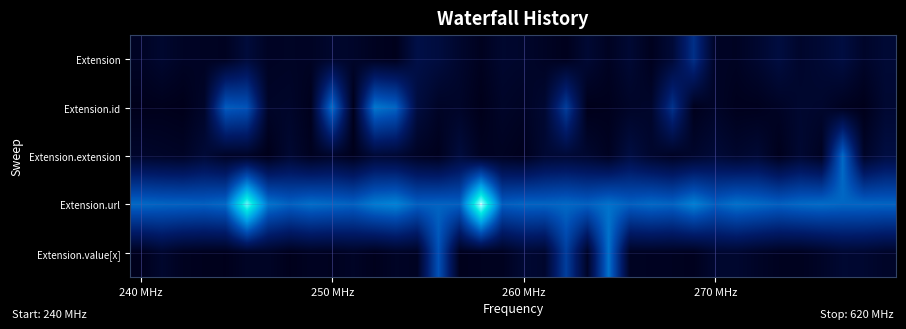

Reading left to right, transcribe all the data shown in this chart.

Extension: 0.2	0.4	0.2	0.2	0.1	0.6	0.2	0.2	0.2	0.4	0.3	0.1	0.1	0.8	0.7	0.4	0.1	0.4	0.3	0.2	0.1	0.5	0.2	0.5	0.1	0.5	2.0	0.2	0.2	0.4	0.7	0.3	0.5	0.7	0.3	0.5
Extension.id: 0.0	0.1	0.0	0.3	3.0	2.8	0.3	0.3	0.1	3.4	0.0	3.5	3.1	0.7	0.2	0.3	0.0	0.3	0.2	0.4	2.3	0.0	0.1	0.3	0.3	2.0	0.1	0.3	0.1	0.1	0.2	0.4	0.3	0.1	0.0	0.4
Extension.extension: 0.3	0.3	0.2	0.5	0.2	0.2	0.0	0.4	0.1	0.3	0.1	0.5	0.5	0.2	0.1	0.6	0.1	0.2	0.1	0.4	0.5	0.4	0.2	0.7	0.4	0.2	0.3	0.5	0.4	0.5	0.1	0.4	0.1	3.2	0.3	0.7
Extension.url: 3.2	3.1	3.1	3.1	3.2	6.2	3.5	3.1	3.3	3.2	3.1	3.6	3.7	3.1	3.1	3.1	6.7	3.0	3.2	3.1	3.2	3.1	3.4	3.1	3.2	3.1	3.7	3.1	3.4	3.2	3.1	3.2	3.3	3.2	3.2	3.1
Extension.value[x]: 0.1	0.4	0.1	0.1	0.0	0.2	0.2	0.0	0.2	0.1	0.2	0.1	0.2	0.2	2.8	0.1	0.1	0.1	0.5	0.4	2.3	0.3	3.4	0.2	0.2	0.1	0.1	0.4	0.4	0.2	0.1	0.1	0.2	0.4	0.4	0.3